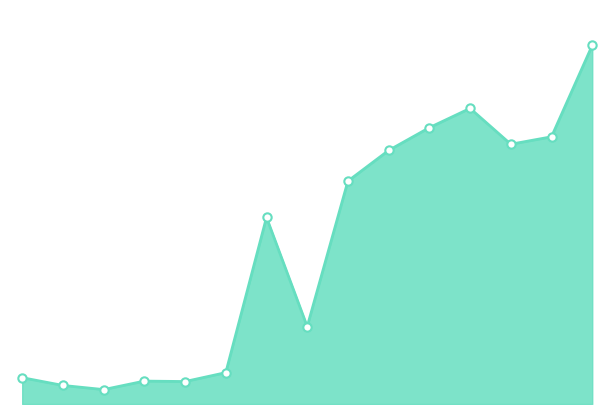

Is this an area chart (filled region under the line)?

Yes